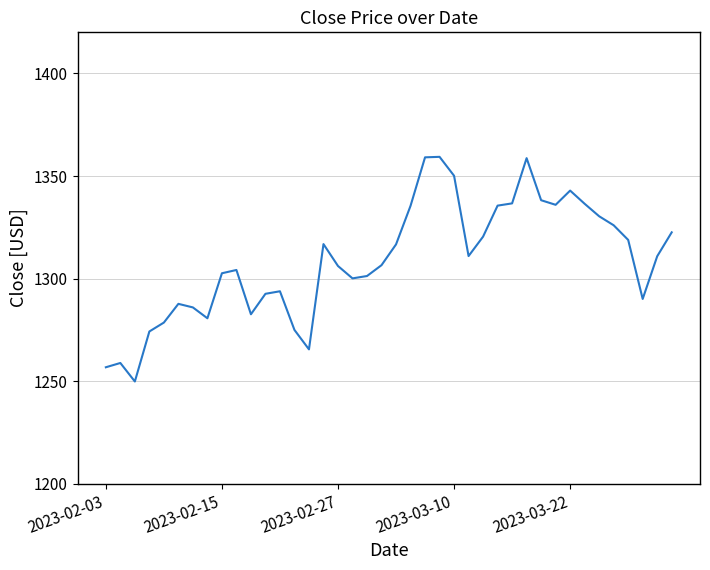

What is the greatest value displayed?

1359.3